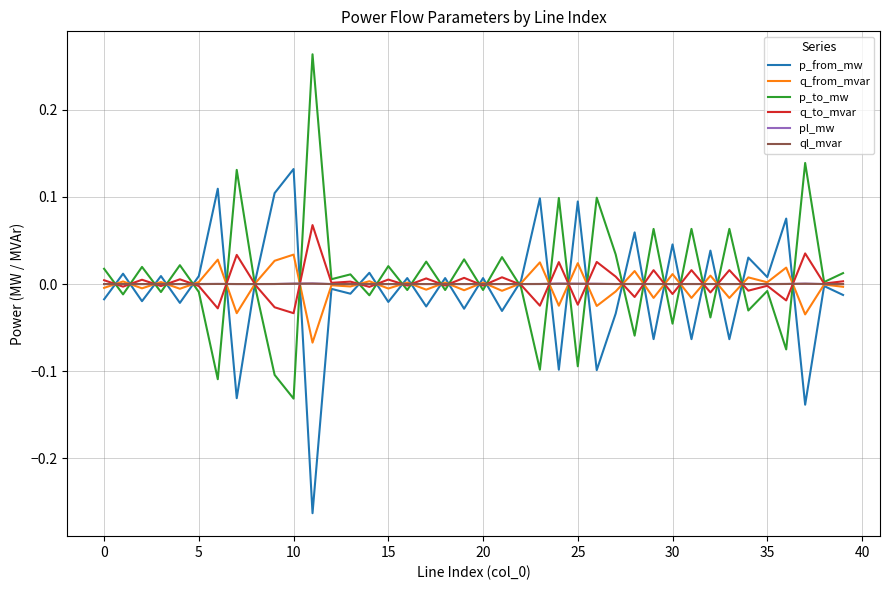

How many lines are shown in the chart?

6